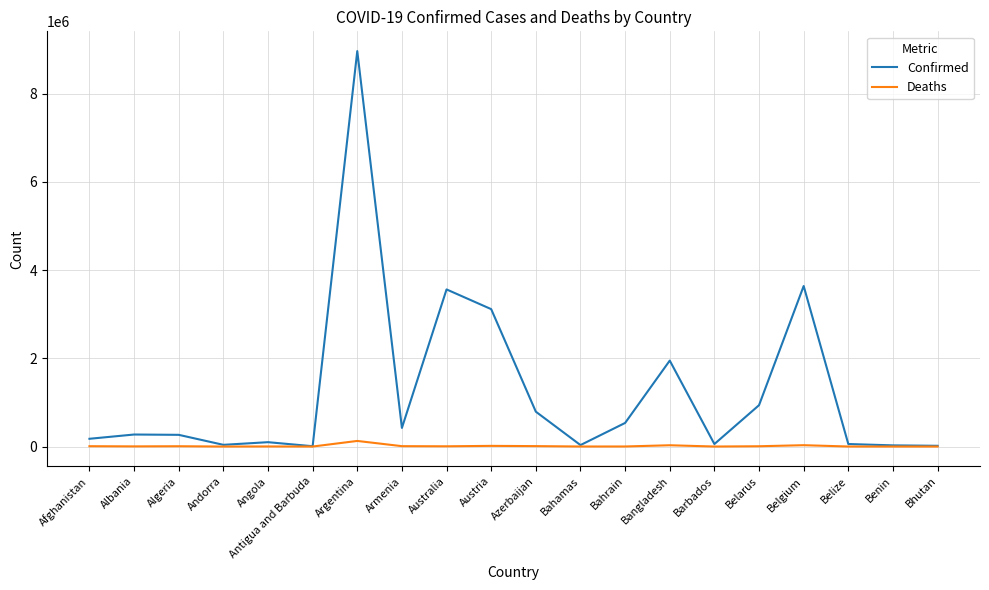

Which series has the largest range (max minus min)?

Confirmed